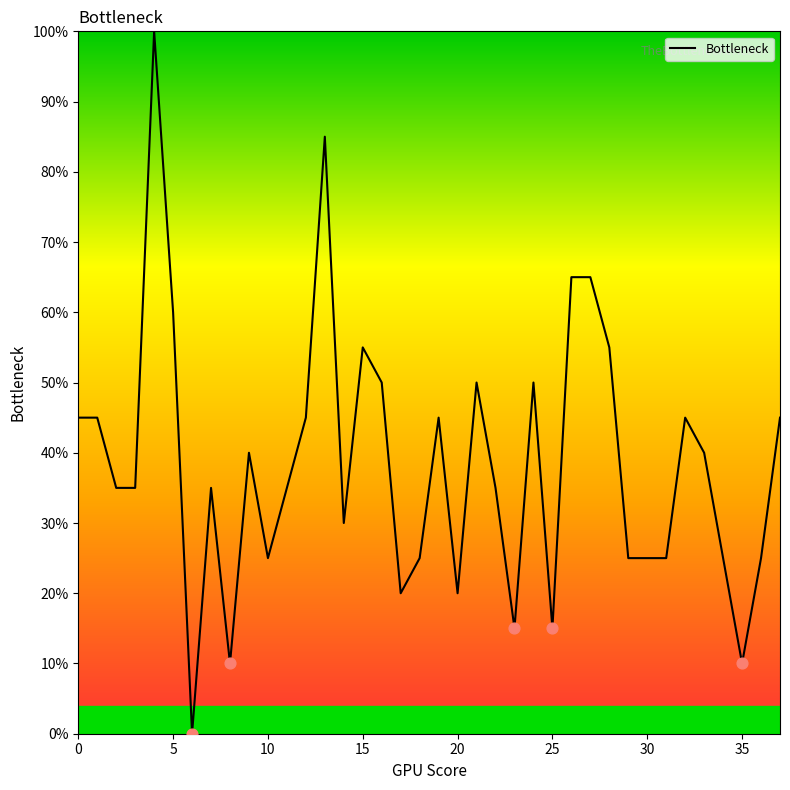

What is the greatest value displayed?

100.0